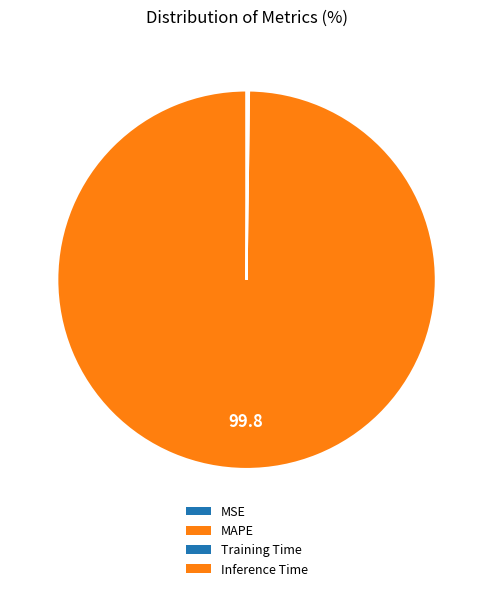

Is there a majority slice in this chart?

Yes